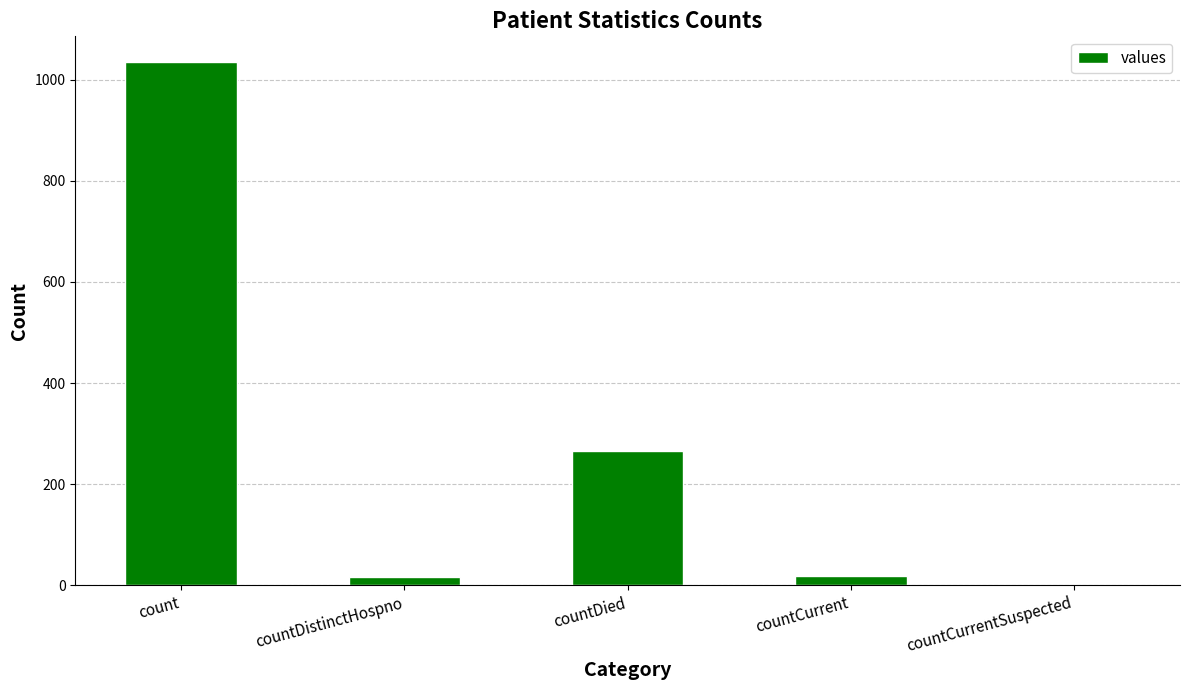

What is the sum of all values?

1334